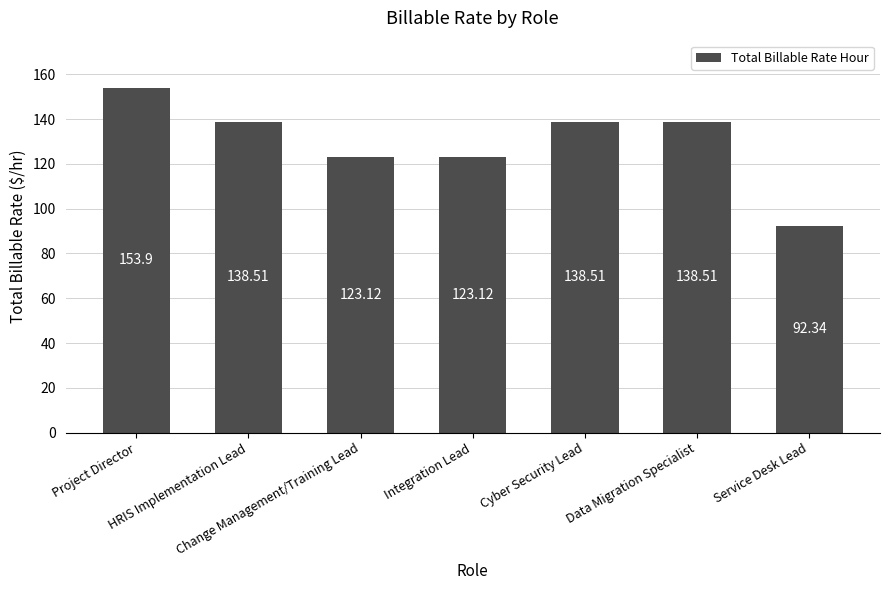

What is the difference between the second highest and minimum values?

46.2